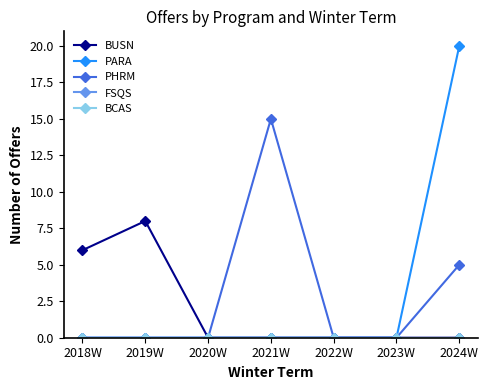

Reading left to right, list all the values displayed in this chart.

BUSN: 6	8	0	0	0	0	0
PARA: 0	0	0	0	0	0	20
PHRM: 0	0	0	15	0	0	5
FSQS: 0	0	0	0	0	0	0
BCAS: 0	0	0	0	0	0	0